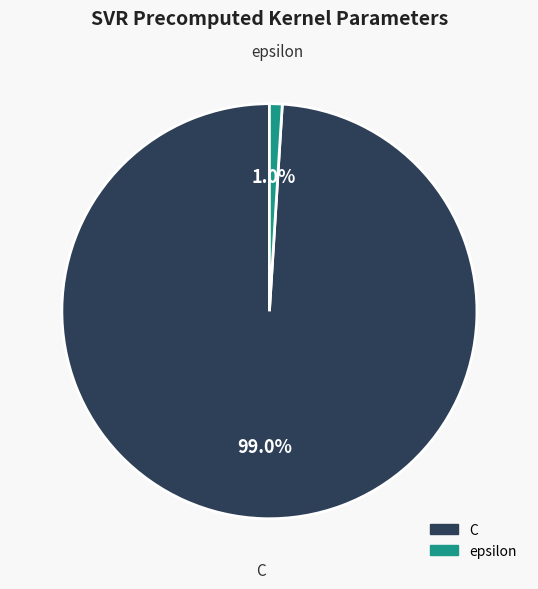

How much of the chart is everything except epsilon?

99.0%